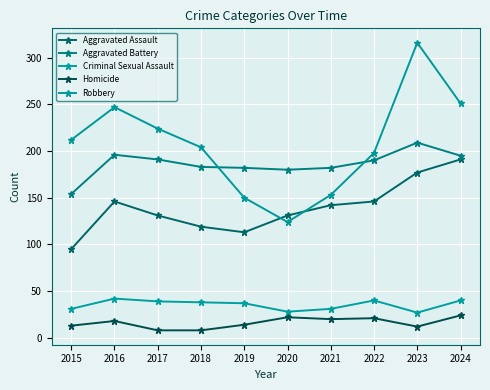

True or false: Robbery has more than 2 points higher than both neighbors.

False